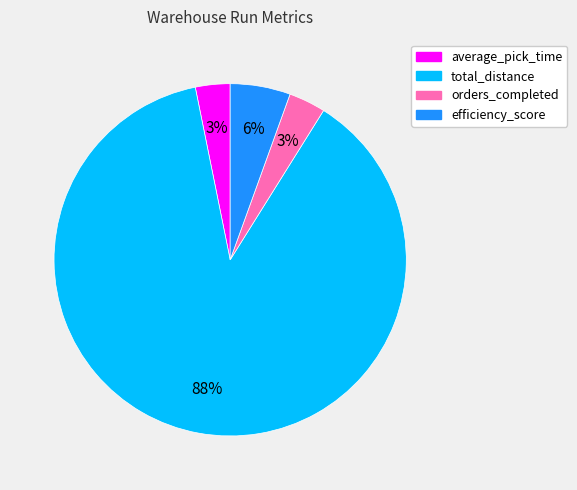

Which slice is the largest?

total_distance